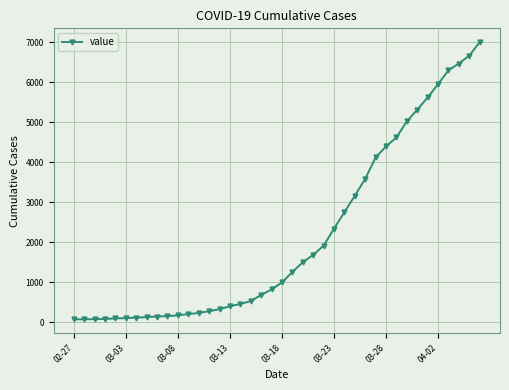

What is the average value?

2140